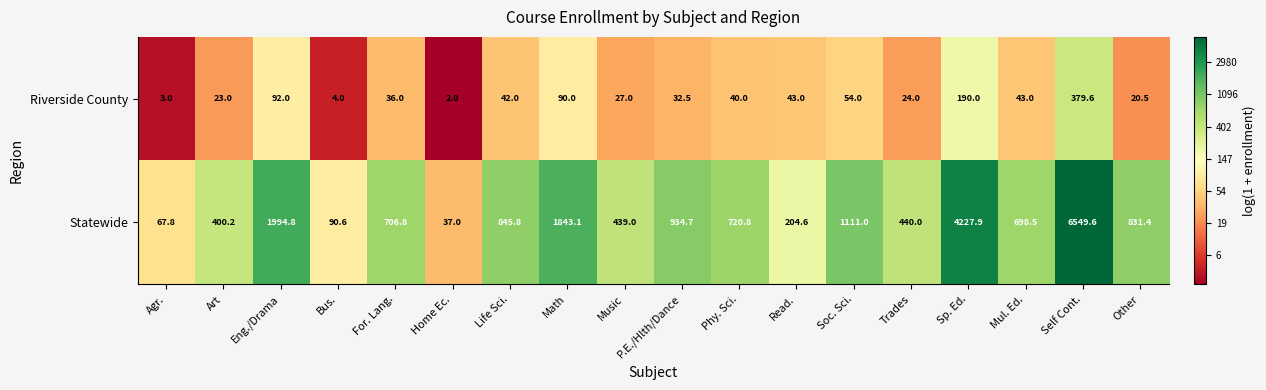

The Riverside County series shows 642.2 at Self Cont.. True or false?

False